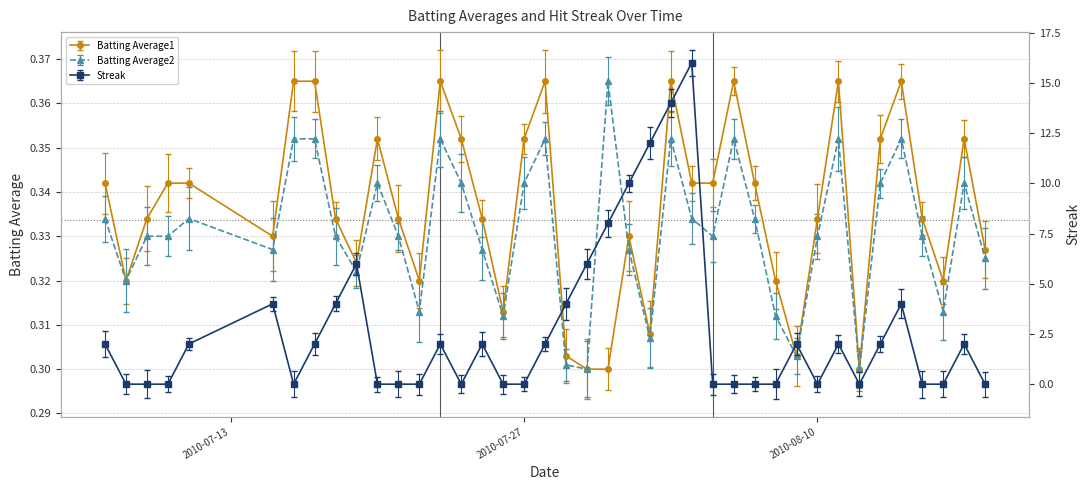

What is the total value across all series at 2010-07-31?

8.7